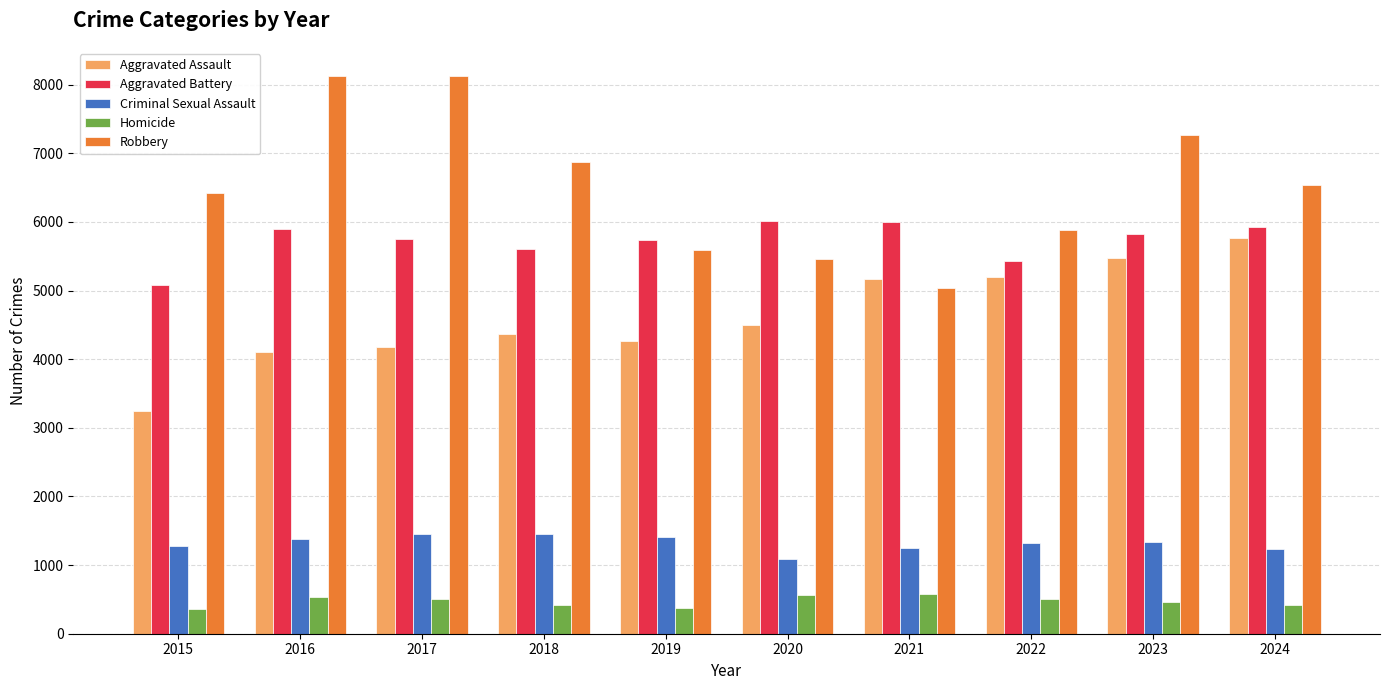

What is the sum of the Aggravated Assault values at 2021 and 2020?

9660